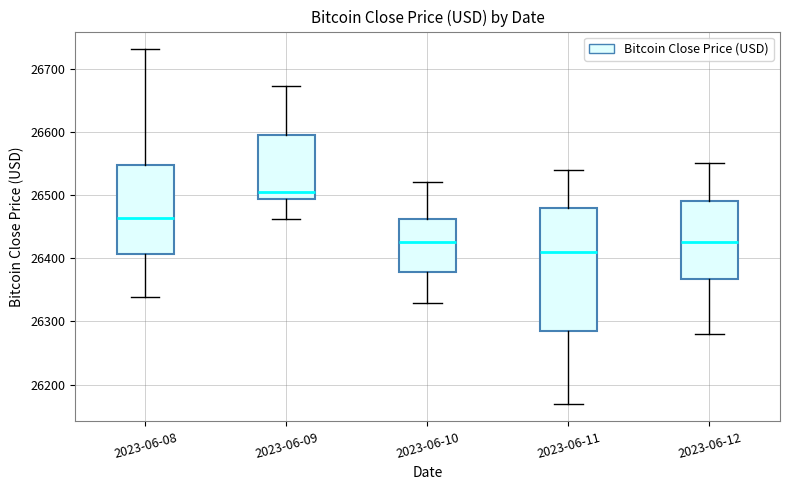

Reading left to right, transcribe this box plot: for each box, give where its median line is, the range the box spans, and where its two whiskers end, as read against the y-axis. The values are not printed on the chart, so give them approximately, as read against the axis.

2023-06-08: median 26460, box 26410 to 26550, whiskers 26340 to 26730
2023-06-09: median 26500, box 26490 to 26590, whiskers 26460 to 26670
2023-06-10: median 26430, box 26380 to 26460, whiskers 26330 to 26520
2023-06-11: median 26410, box 26290 to 26480, whiskers 26170 to 26540
2023-06-12: median 26430, box 26370 to 26490, whiskers 26280 to 26550